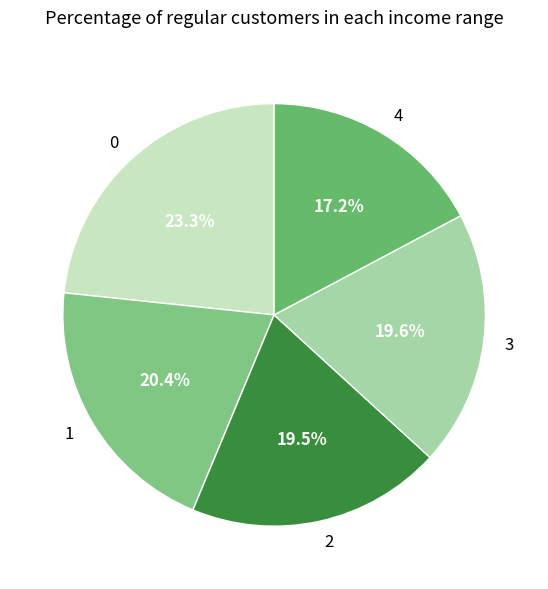

What is the total percentage of 4 and 1?

37.6%